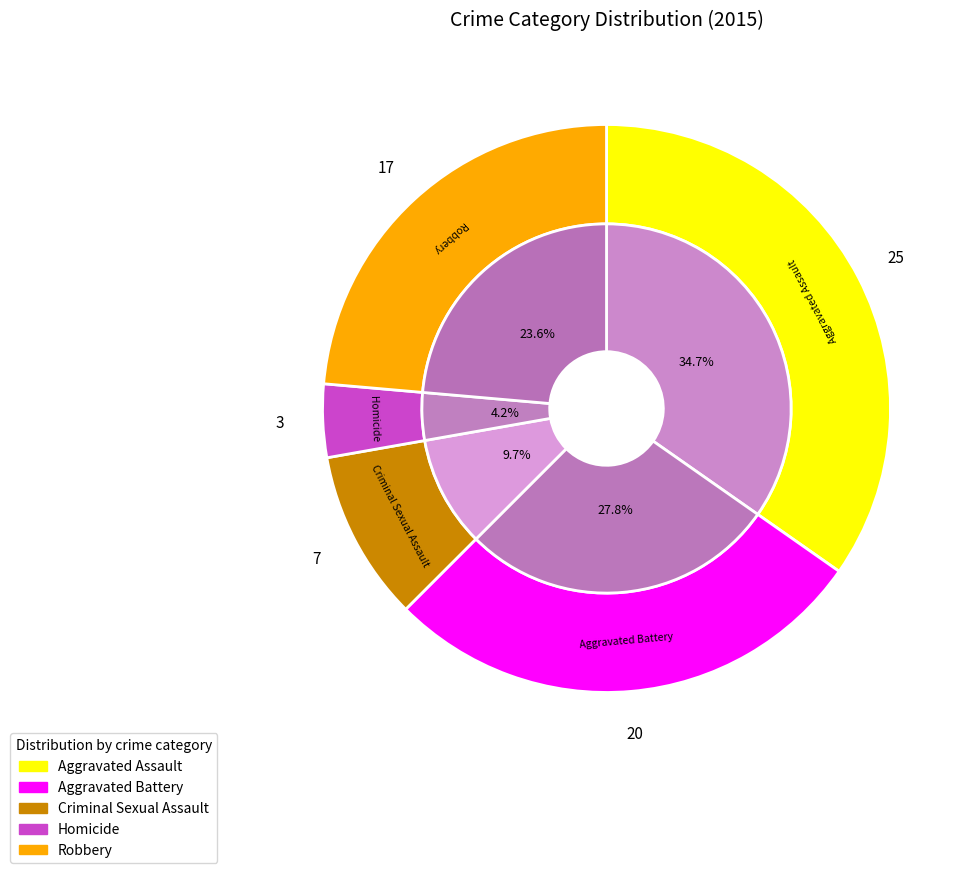

Is it true that Homicide is 1% of the pie?

False